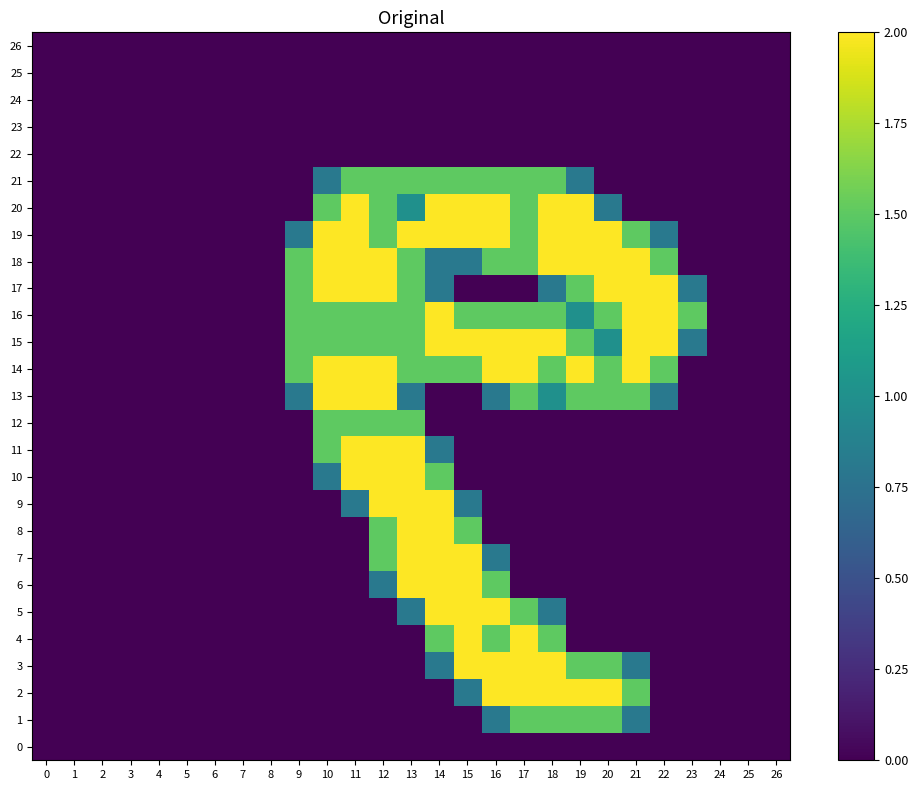

Reading left to right, transcribe all the data shown in this chart.

0: 0=0.0	1=0.0	2=0.0	3=0.0	4=0.0	5=0.0	6=0.0	7=0.0	8=0.0	9=0.0	10=0.0	11=0.0	12=0.0	13=0.0	14=0.0	15=0.0	16=0.0	17=0.0	18=0.0	19=0.0	20=0.0	21=0.0	22=0.0	23=0.0	24=0.0	25=0.0	26=0.0
1: 0=0.0	1=0.0	2=0.0	3=0.0	4=0.0	5=0.0	6=0.0	7=0.0	8=0.0	9=0.0	10=0.0	11=0.0	12=0.0	13=0.0	14=0.0	15=0.0	16=0.8	17=1.5	18=1.5	19=1.5	20=1.5	21=0.8	22=0.0	23=0.0	24=0.0	25=0.0	26=0.0
2: 0=0.0	1=0.0	2=0.0	3=0.0	4=0.0	5=0.0	6=0.0	7=0.0	8=0.0	9=0.0	10=0.0	11=0.0	12=0.0	13=0.0	14=0.0	15=0.8	16=2.0	17=2.0	18=2.0	19=2.0	20=2.0	21=1.5	22=0.0	23=0.0	24=0.0	25=0.0	26=0.0
3: 0=0.0	1=0.0	2=0.0	3=0.0	4=0.0	5=0.0	6=0.0	7=0.0	8=0.0	9=0.0	10=0.0	11=0.0	12=0.0	13=0.0	14=0.8	15=2.0	16=2.0	17=2.0	18=2.0	19=1.5	20=1.5	21=0.8	22=0.0	23=0.0	24=0.0	25=0.0	26=0.0
4: 0=0.0	1=0.0	2=0.0	3=0.0	4=0.0	5=0.0	6=0.0	7=0.0	8=0.0	9=0.0	10=0.0	11=0.0	12=0.0	13=0.0	14=1.5	15=2.0	16=1.5	17=2.0	18=1.5	19=0.0	20=0.0	21=0.0	22=0.0	23=0.0	24=0.0	25=0.0	26=0.0
5: 0=0.0	1=0.0	2=0.0	3=0.0	4=0.0	5=0.0	6=0.0	7=0.0	8=0.0	9=0.0	10=0.0	11=0.0	12=0.0	13=0.8	14=2.0	15=2.0	16=2.0	17=1.5	18=0.8	19=0.0	20=0.0	21=0.0	22=0.0	23=0.0	24=0.0	25=0.0	26=0.0
6: 0=0.0	1=0.0	2=0.0	3=0.0	4=0.0	5=0.0	6=0.0	7=0.0	8=0.0	9=0.0	10=0.0	11=0.0	12=0.8	13=2.0	14=2.0	15=2.0	16=1.5	17=0.0	18=0.0	19=0.0	20=0.0	21=0.0	22=0.0	23=0.0	24=0.0	25=0.0	26=0.0
7: 0=0.0	1=0.0	2=0.0	3=0.0	4=0.0	5=0.0	6=0.0	7=0.0	8=0.0	9=0.0	10=0.0	11=0.0	12=1.5	13=2.0	14=2.0	15=2.0	16=0.8	17=0.0	18=0.0	19=0.0	20=0.0	21=0.0	22=0.0	23=0.0	24=0.0	25=0.0	26=0.0
8: 0=0.0	1=0.0	2=0.0	3=0.0	4=0.0	5=0.0	6=0.0	7=0.0	8=0.0	9=0.0	10=0.0	11=0.0	12=1.5	13=2.0	14=2.0	15=1.5	16=0.0	17=0.0	18=0.0	19=0.0	20=0.0	21=0.0	22=0.0	23=0.0	24=0.0	25=0.0	26=0.0
9: 0=0.0	1=0.0	2=0.0	3=0.0	4=0.0	5=0.0	6=0.0	7=0.0	8=0.0	9=0.0	10=0.0	11=0.8	12=2.0	13=2.0	14=2.0	15=0.8	16=0.0	17=0.0	18=0.0	19=0.0	20=0.0	21=0.0	22=0.0	23=0.0	24=0.0	25=0.0	26=0.0
10: 0=0.0	1=0.0	2=0.0	3=0.0	4=0.0	5=0.0	6=0.0	7=0.0	8=0.0	9=0.0	10=0.8	11=2.0	12=2.0	13=2.0	14=1.5	15=0.0	16=0.0	17=0.0	18=0.0	19=0.0	20=0.0	21=0.0	22=0.0	23=0.0	24=0.0	25=0.0	26=0.0
11: 0=0.0	1=0.0	2=0.0	3=0.0	4=0.0	5=0.0	6=0.0	7=0.0	8=0.0	9=0.0	10=1.5	11=2.0	12=2.0	13=2.0	14=0.8	15=0.0	16=0.0	17=0.0	18=0.0	19=0.0	20=0.0	21=0.0	22=0.0	23=0.0	24=0.0	25=0.0	26=0.0
12: 0=0.0	1=0.0	2=0.0	3=0.0	4=0.0	5=0.0	6=0.0	7=0.0	8=0.0	9=0.0	10=1.5	11=1.5	12=1.5	13=1.5	14=0.0	15=0.0	16=0.0	17=0.0	18=0.0	19=0.0	20=0.0	21=0.0	22=0.0	23=0.0	24=0.0	25=0.0	26=0.0
13: 0=0.0	1=0.0	2=0.0	3=0.0	4=0.0	5=0.0	6=0.0	7=0.0	8=0.0	9=0.8	10=2.0	11=2.0	12=2.0	13=0.8	14=0.0	15=0.0	16=0.8	17=1.5	18=1.0	19=1.5	20=1.5	21=1.5	22=0.8	23=0.0	24=0.0	25=0.0	26=0.0
14: 0=0.0	1=0.0	2=0.0	3=0.0	4=0.0	5=0.0	6=0.0	7=0.0	8=0.0	9=1.5	10=2.0	11=2.0	12=2.0	13=1.5	14=1.5	15=1.5	16=2.0	17=2.0	18=1.5	19=2.0	20=1.5	21=2.0	22=1.5	23=0.0	24=0.0	25=0.0	26=0.0
15: 0=0.0	1=0.0	2=0.0	3=0.0	4=0.0	5=0.0	6=0.0	7=0.0	8=0.0	9=1.5	10=1.5	11=1.5	12=1.5	13=1.5	14=2.0	15=2.0	16=2.0	17=2.0	18=2.0	19=1.5	20=1.0	21=2.0	22=2.0	23=0.8	24=0.0	25=0.0	26=0.0
16: 0=0.0	1=0.0	2=0.0	3=0.0	4=0.0	5=0.0	6=0.0	7=0.0	8=0.0	9=1.5	10=1.5	11=1.5	12=1.5	13=1.5	14=2.0	15=1.5	16=1.5	17=1.5	18=1.5	19=1.0	20=1.5	21=2.0	22=2.0	23=1.5	24=0.0	25=0.0	26=0.0
17: 0=0.0	1=0.0	2=0.0	3=0.0	4=0.0	5=0.0	6=0.0	7=0.0	8=0.0	9=1.5	10=2.0	11=2.0	12=2.0	13=1.5	14=0.8	15=0.0	16=0.0	17=0.0	18=0.8	19=1.5	20=2.0	21=2.0	22=2.0	23=0.8	24=0.0	25=0.0	26=0.0
18: 0=0.0	1=0.0	2=0.0	3=0.0	4=0.0	5=0.0	6=0.0	7=0.0	8=0.0	9=1.5	10=2.0	11=2.0	12=2.0	13=1.5	14=0.8	15=0.8	16=1.5	17=1.5	18=2.0	19=2.0	20=2.0	21=2.0	22=1.5	23=0.0	24=0.0	25=0.0	26=0.0
19: 0=0.0	1=0.0	2=0.0	3=0.0	4=0.0	5=0.0	6=0.0	7=0.0	8=0.0	9=0.8	10=2.0	11=2.0	12=1.5	13=2.0	14=2.0	15=2.0	16=2.0	17=1.5	18=2.0	19=2.0	20=2.0	21=1.5	22=0.8	23=0.0	24=0.0	25=0.0	26=0.0
20: 0=0.0	1=0.0	2=0.0	3=0.0	4=0.0	5=0.0	6=0.0	7=0.0	8=0.0	9=0.0	10=1.5	11=2.0	12=1.5	13=1.0	14=2.0	15=2.0	16=2.0	17=1.5	18=2.0	19=2.0	20=0.8	21=0.0	22=0.0	23=0.0	24=0.0	25=0.0	26=0.0
21: 0=0.0	1=0.0	2=0.0	3=0.0	4=0.0	5=0.0	6=0.0	7=0.0	8=0.0	9=0.0	10=0.8	11=1.5	12=1.5	13=1.5	14=1.5	15=1.5	16=1.5	17=1.5	18=1.5	19=0.8	20=0.0	21=0.0	22=0.0	23=0.0	24=0.0	25=0.0	26=0.0
22: 0=0.0	1=0.0	2=0.0	3=0.0	4=0.0	5=0.0	6=0.0	7=0.0	8=0.0	9=0.0	10=0.0	11=0.0	12=0.0	13=0.0	14=0.0	15=0.0	16=0.0	17=0.0	18=0.0	19=0.0	20=0.0	21=0.0	22=0.0	23=0.0	24=0.0	25=0.0	26=0.0
23: 0=0.0	1=0.0	2=0.0	3=0.0	4=0.0	5=0.0	6=0.0	7=0.0	8=0.0	9=0.0	10=0.0	11=0.0	12=0.0	13=0.0	14=0.0	15=0.0	16=0.0	17=0.0	18=0.0	19=0.0	20=0.0	21=0.0	22=0.0	23=0.0	24=0.0	25=0.0	26=0.0
24: 0=0.0	1=0.0	2=0.0	3=0.0	4=0.0	5=0.0	6=0.0	7=0.0	8=0.0	9=0.0	10=0.0	11=0.0	12=0.0	13=0.0	14=0.0	15=0.0	16=0.0	17=0.0	18=0.0	19=0.0	20=0.0	21=0.0	22=0.0	23=0.0	24=0.0	25=0.0	26=0.0
25: 0=0.0	1=0.0	2=0.0	3=0.0	4=0.0	5=0.0	6=0.0	7=0.0	8=0.0	9=0.0	10=0.0	11=0.0	12=0.0	13=0.0	14=0.0	15=0.0	16=0.0	17=0.0	18=0.0	19=0.0	20=0.0	21=0.0	22=0.0	23=0.0	24=0.0	25=0.0	26=0.0
26: 0=0.0	1=0.0	2=0.0	3=0.0	4=0.0	5=0.0	6=0.0	7=0.0	8=0.0	9=0.0	10=0.0	11=0.0	12=0.0	13=0.0	14=0.0	15=0.0	16=0.0	17=0.0	18=0.0	19=0.0	20=0.0	21=0.0	22=0.0	23=0.0	24=0.0	25=0.0	26=0.0